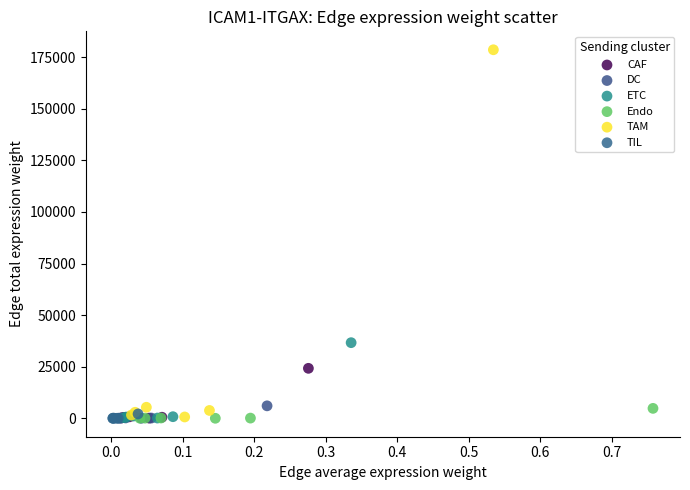

Which series reaches the maximum Y coordinate?

TAM